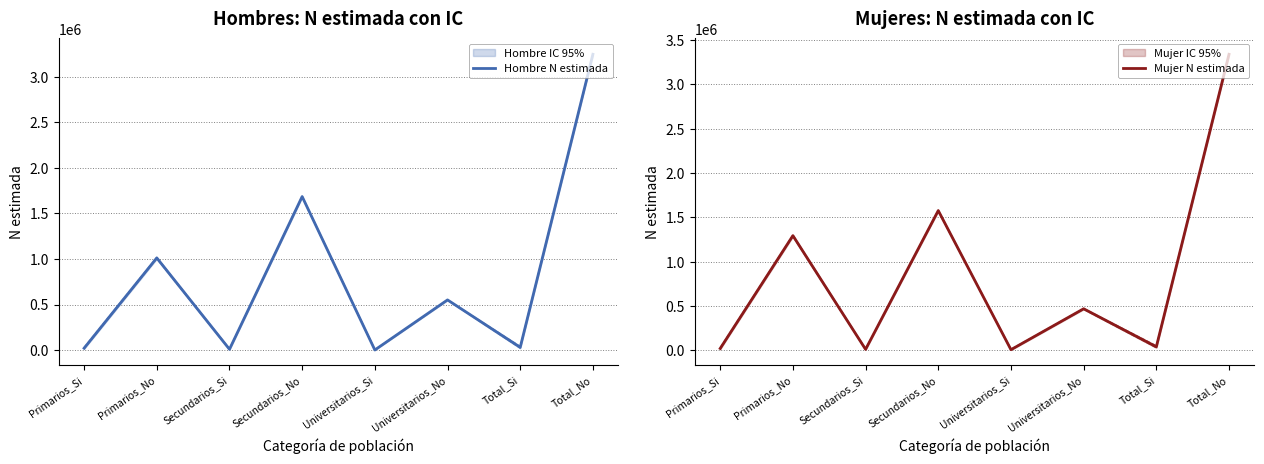

What is the total value across all series at Total_No?

6586523